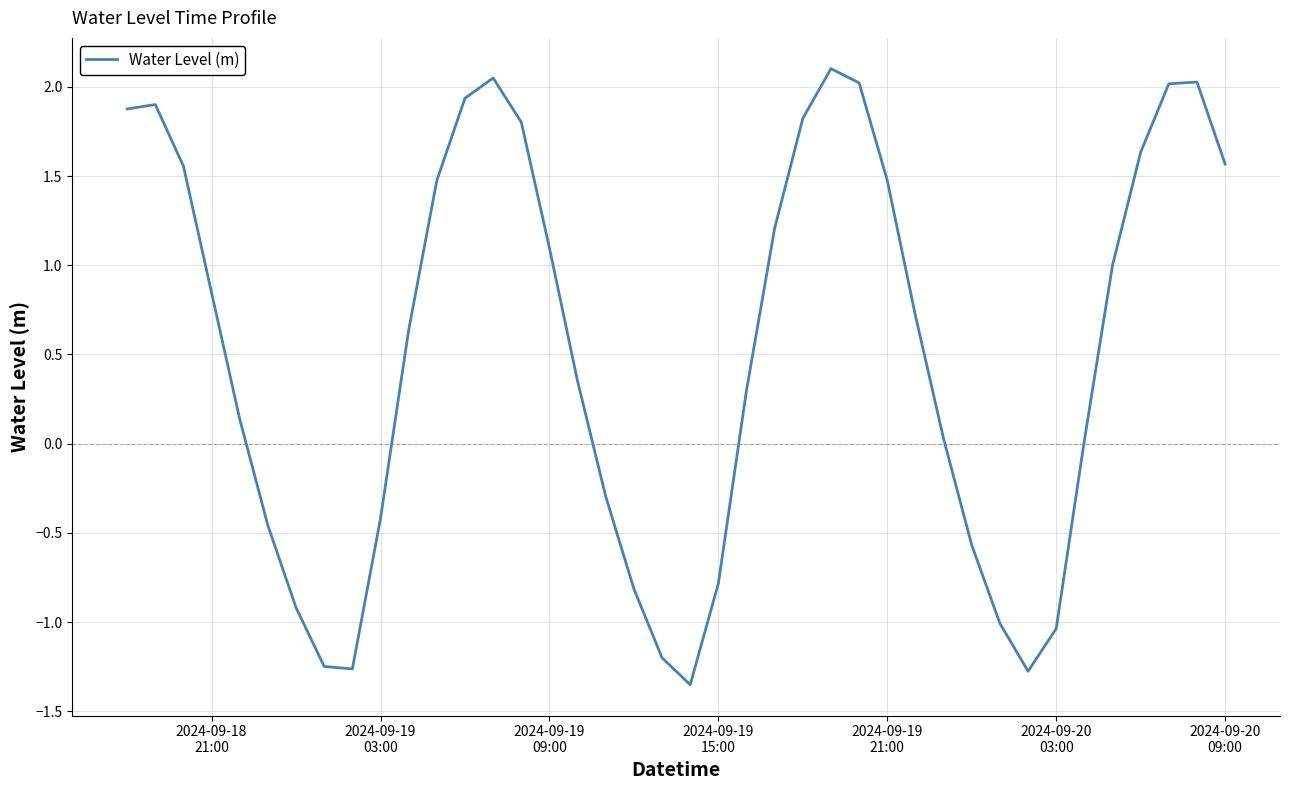

How many lines are shown in the chart?

1